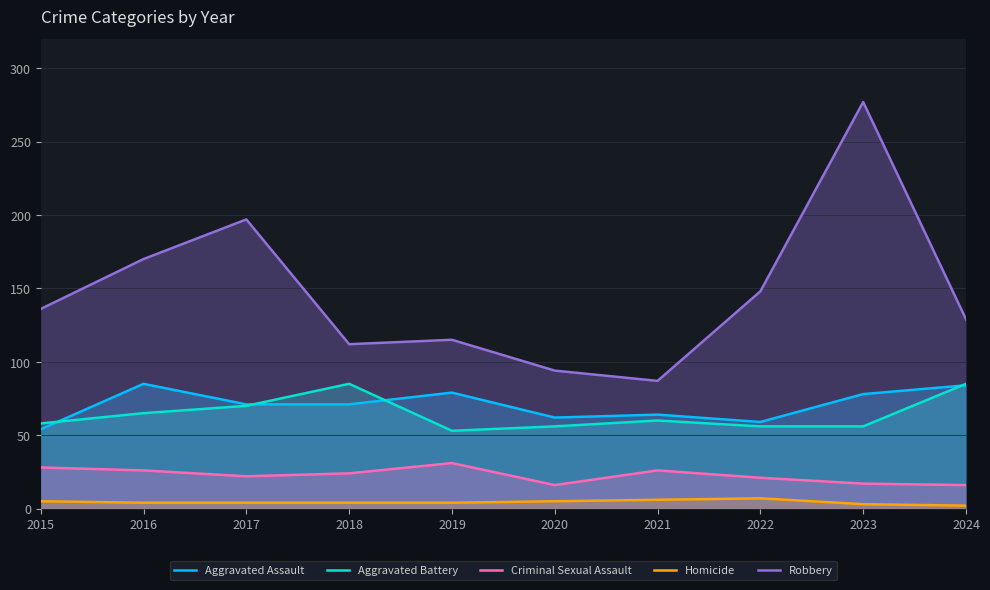

Where is the first local maximum for Aggravated Battery?

2018